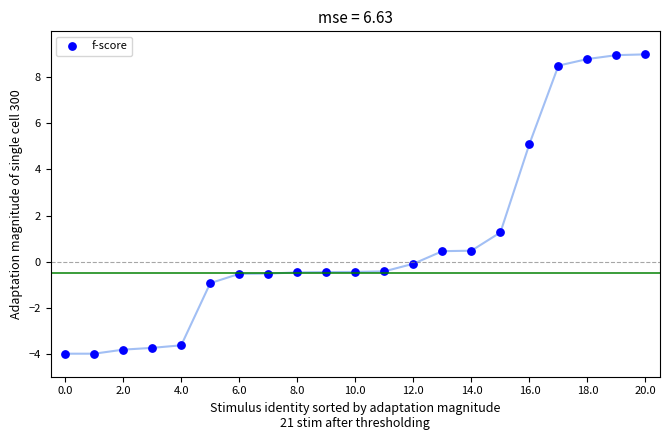

What is the range of Y values (max minus min)?

13.0